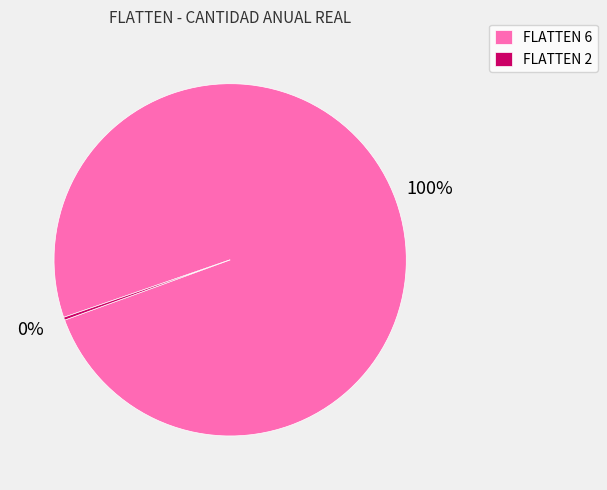

To the nearest percent, what is the average slice percentage?

50%